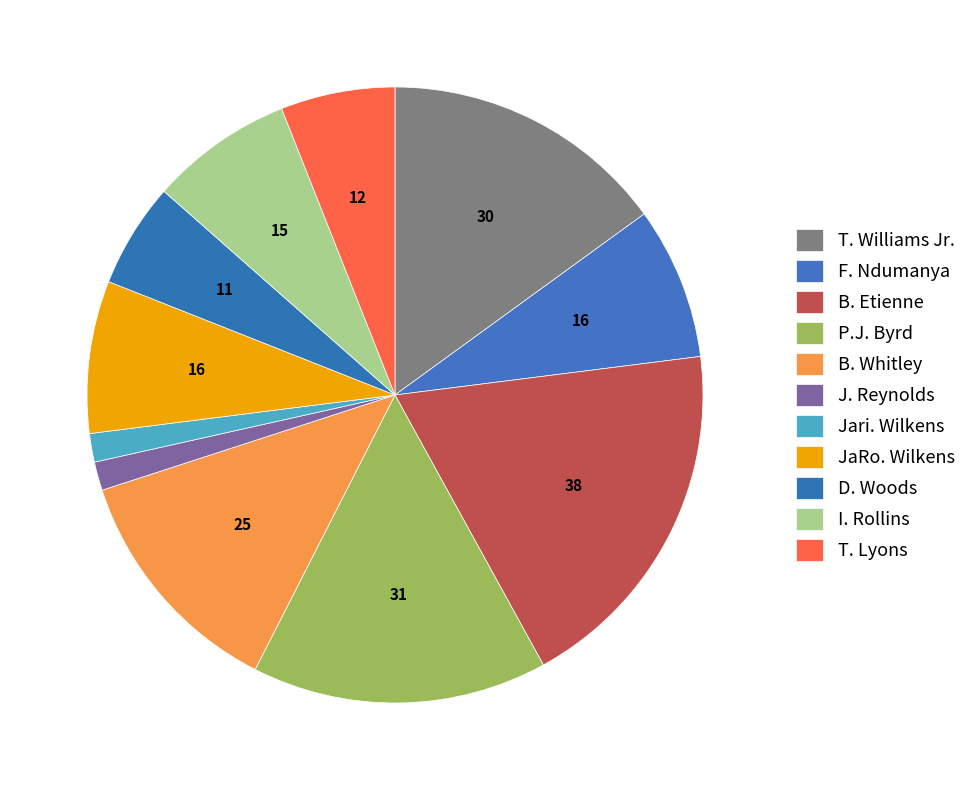

How many slices are in this pie chart?

11